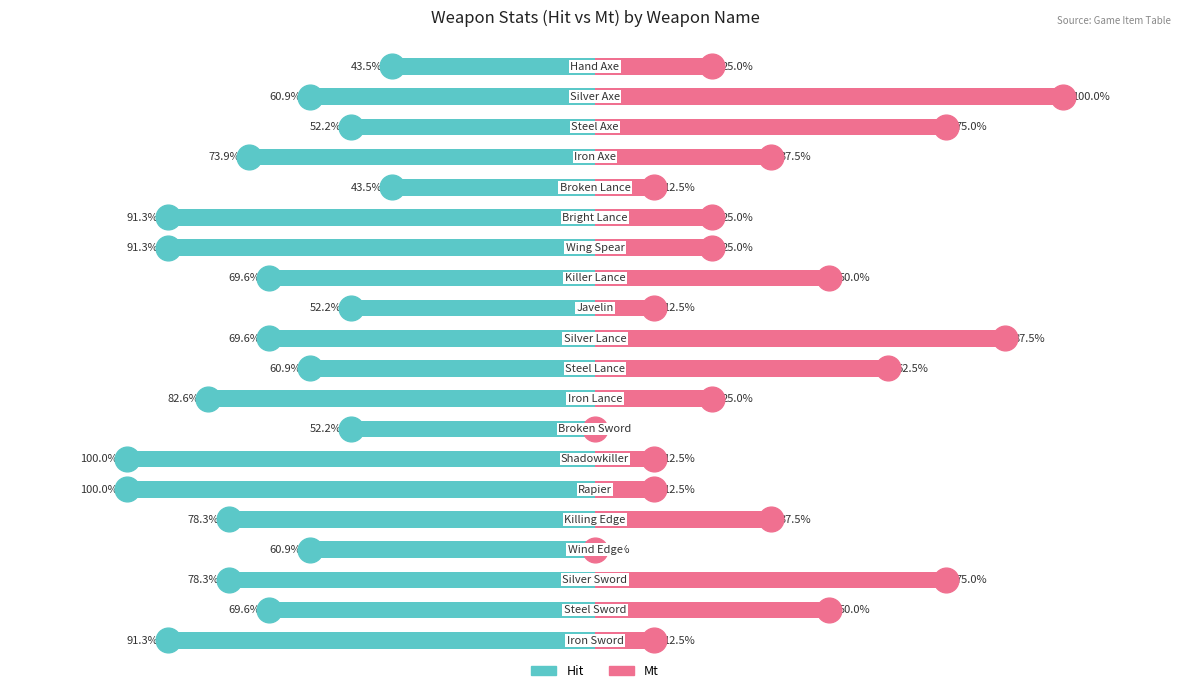

The value of Mt at 17 is 0.8. True or false?

True